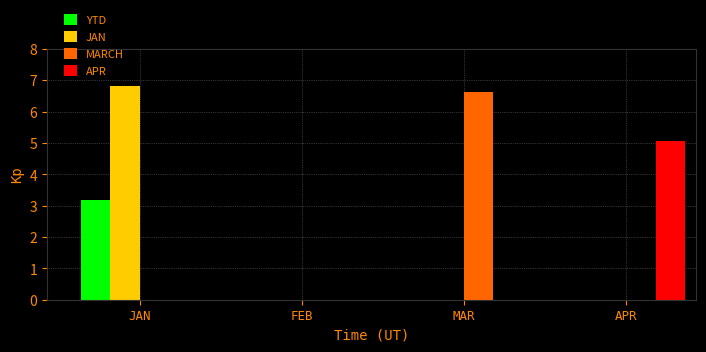

What is the total value across all series at JAN?

10.0